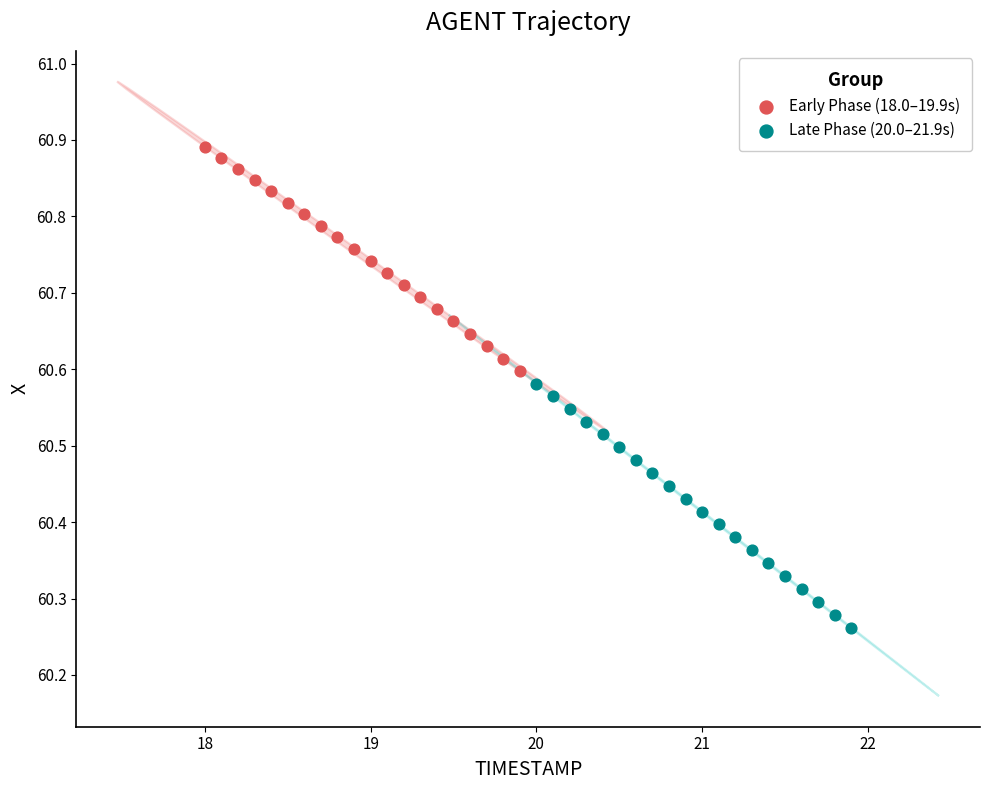

What are all the series names shown in the legend?

Early Phase (18.0–19.9s), Late Phase (20.0–21.9s)